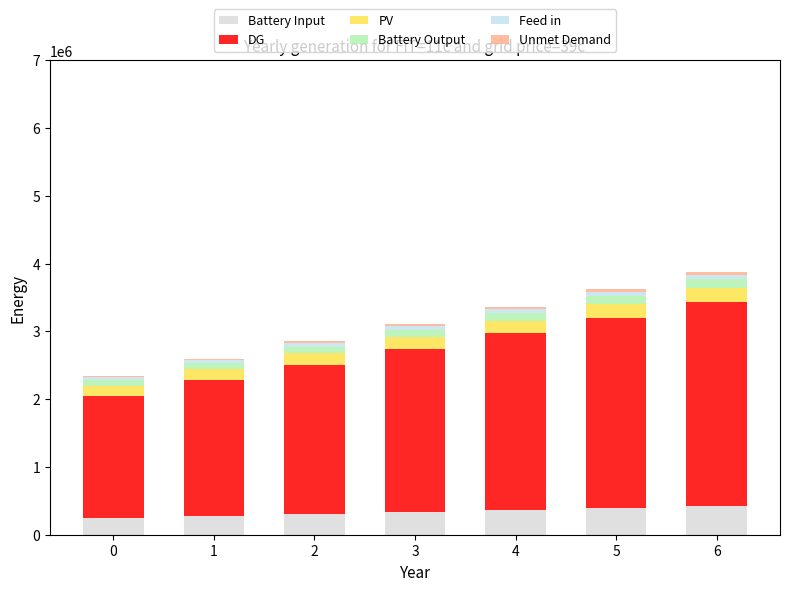

What is the sum of all Battery Input values?

2380000